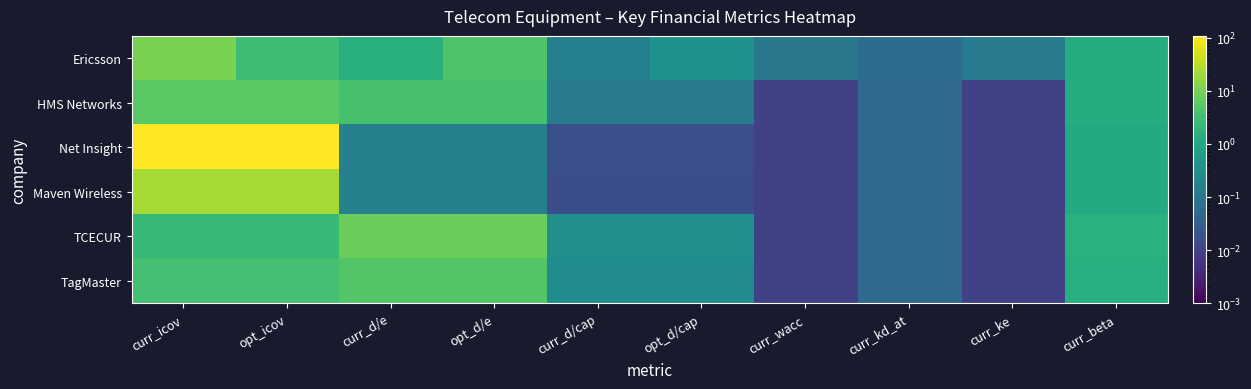

At how many categories does at least one series exceed 27?

2